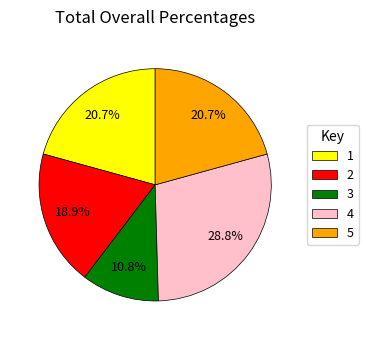

To the nearest percent, what percentage of the pie is 2?

19%